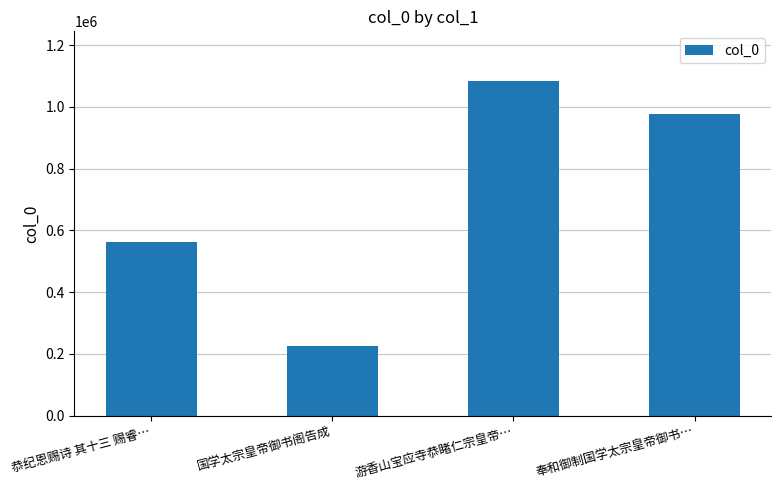

What position from the left is 国学太宗皇帝御书阁告成?

2